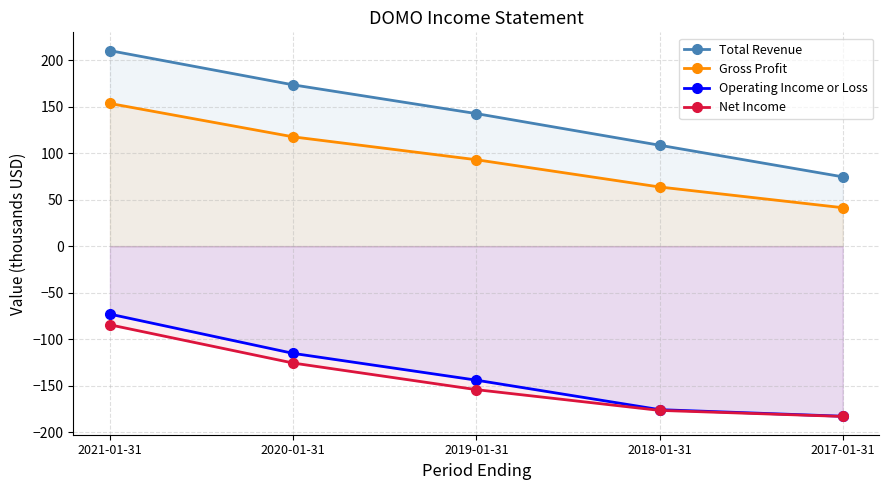

At how many categories does at least one series exceed -147?

5